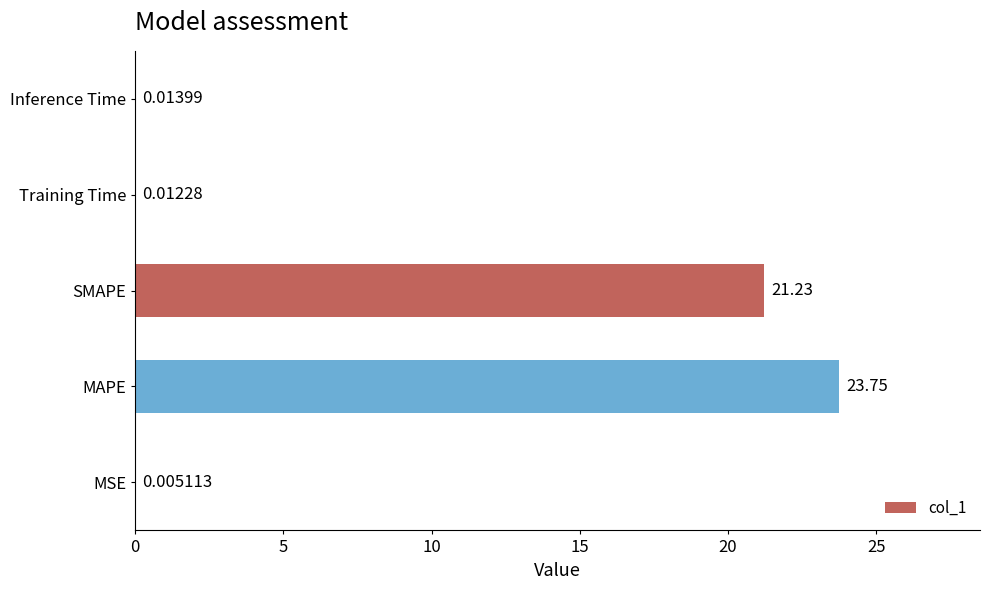

What is the greatest value displayed?

23.8